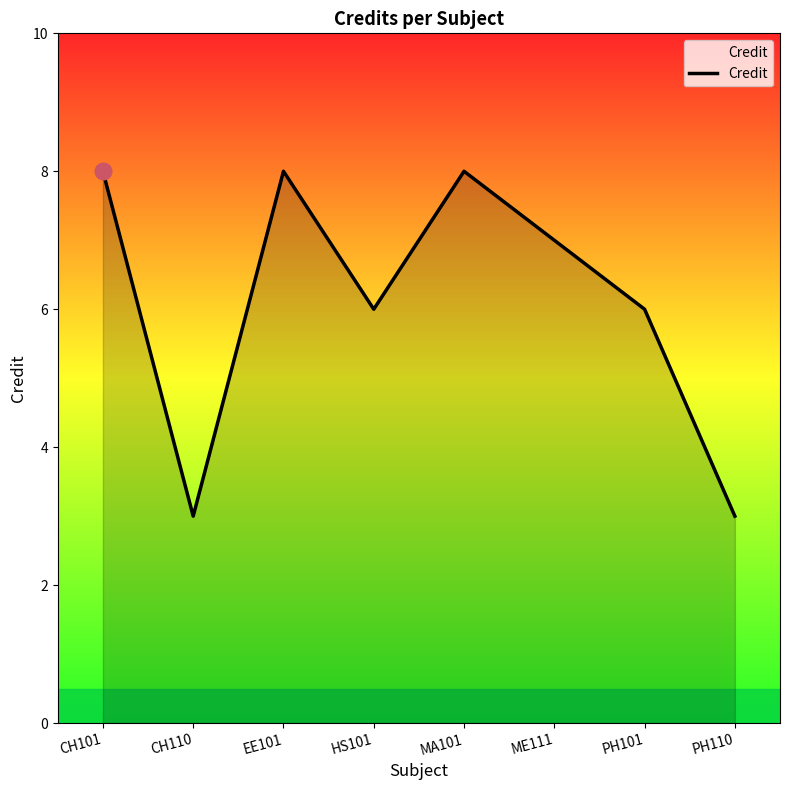

Reading left to right, extract all data points from this chart.

CH101=8	CH110=3	EE101=8	HS101=6	MA101=8	ME111=7	PH101=6	PH110=3